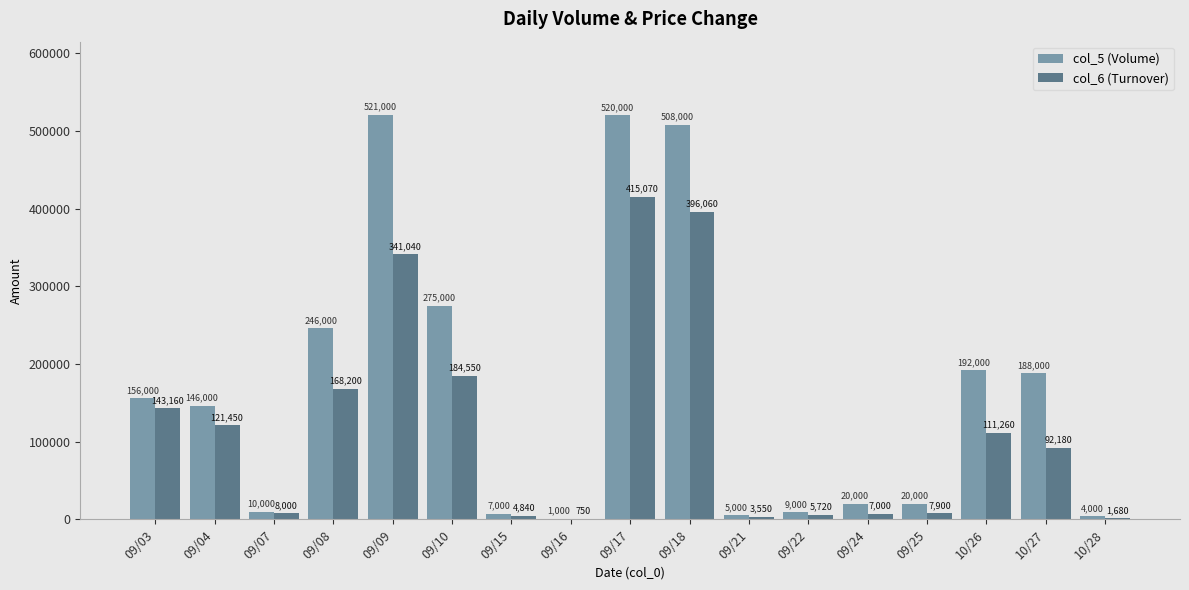

What is the sum of all col_6 (Turnover) values?

2012410